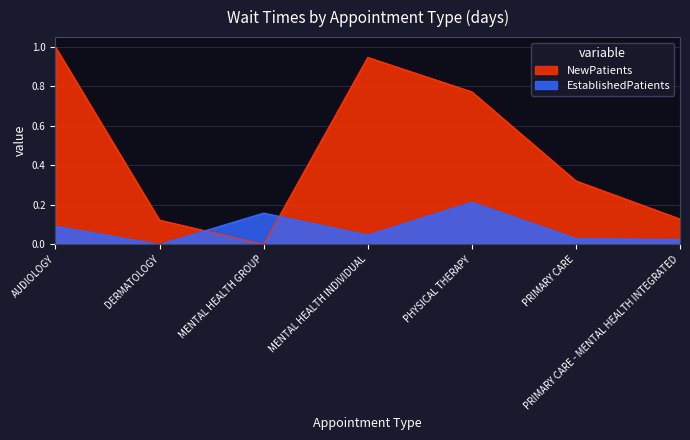

How many data points in NewPatients are above 0?

6